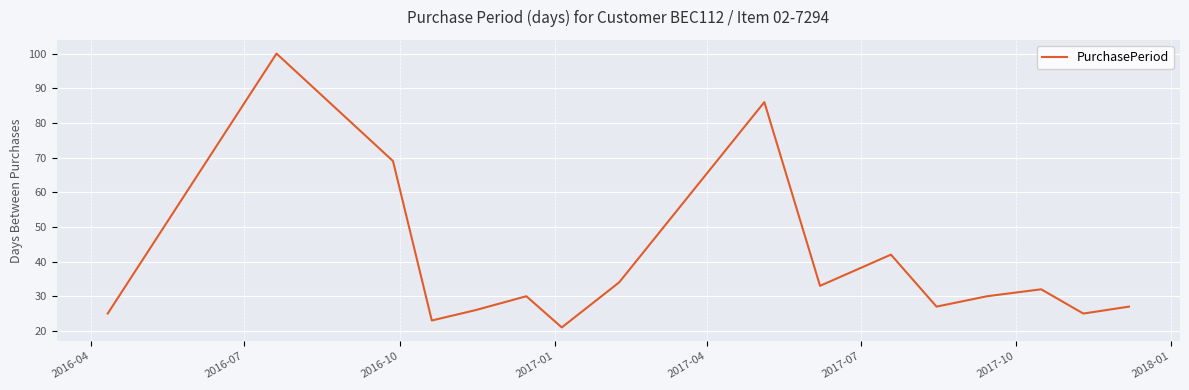

What is the greatest value displayed?

100